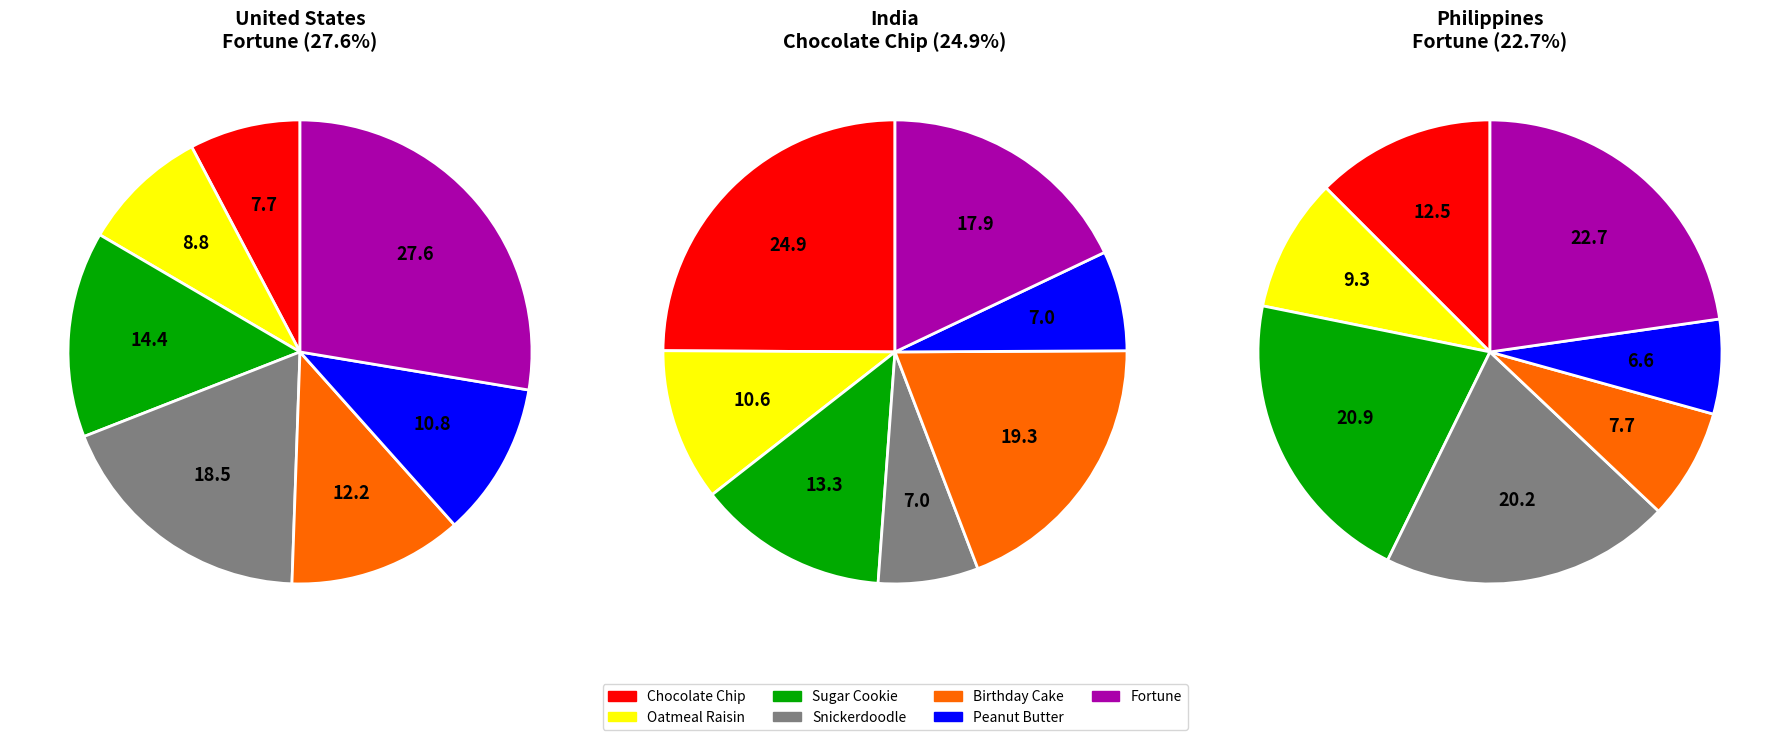

How much of the chart is everything except Chocolate Chip?

92.3%